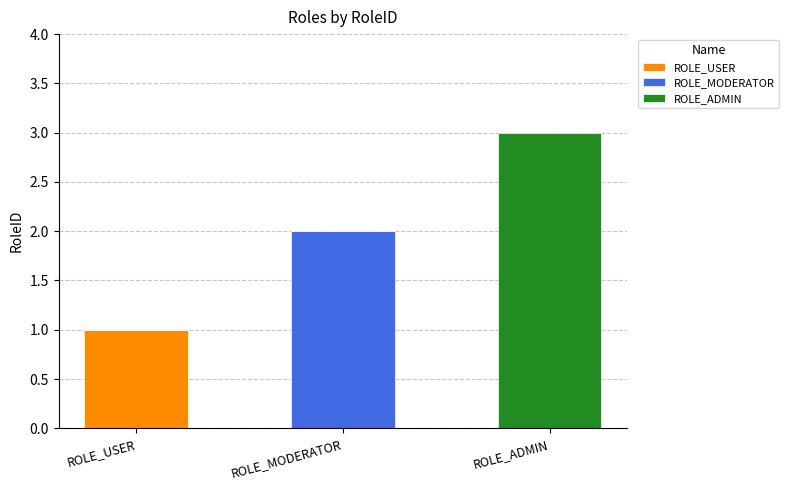

What is the total value across all series at ROLE_ADMIN?

3